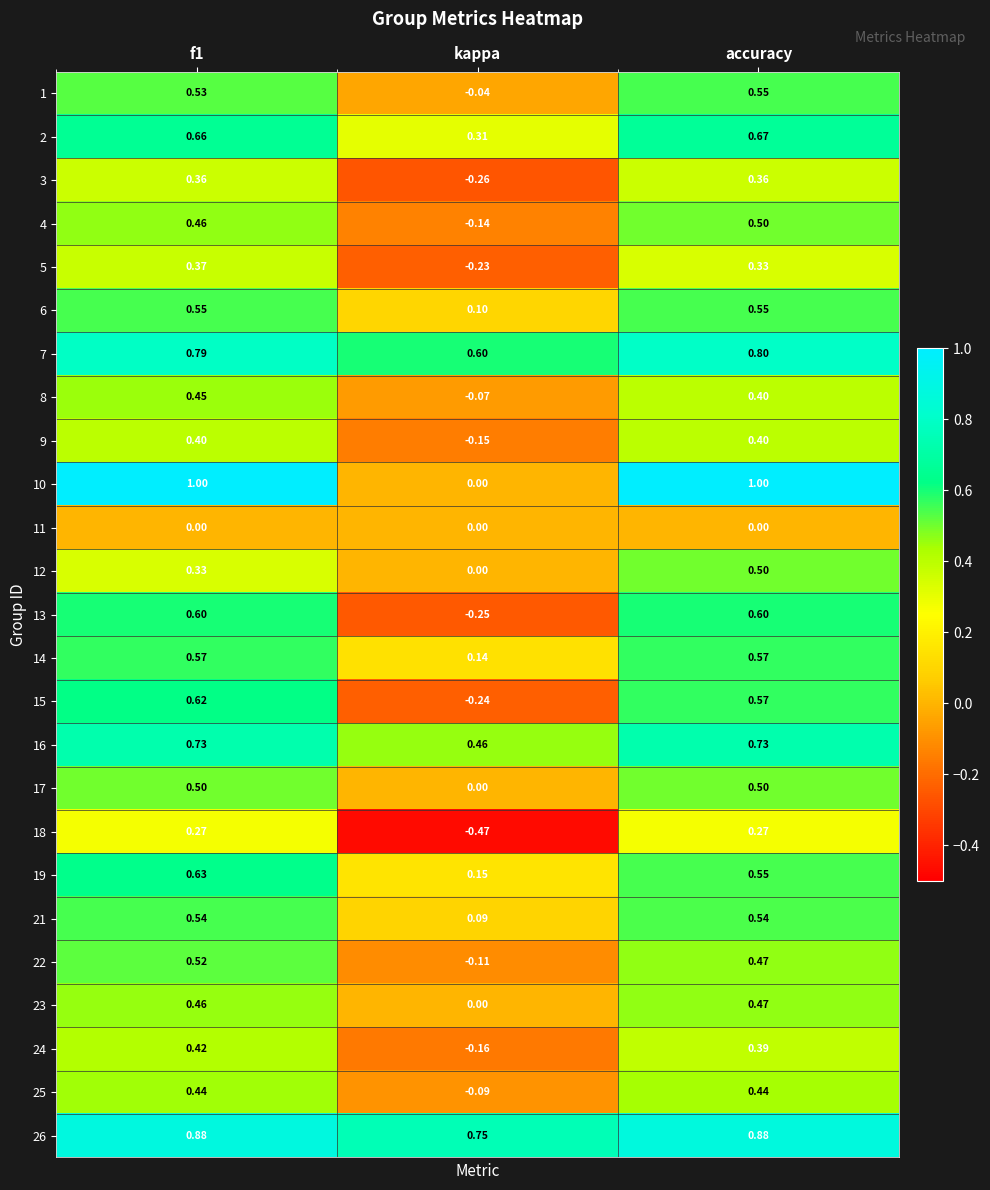

Where is 10 nearest to the value 0?

kappa